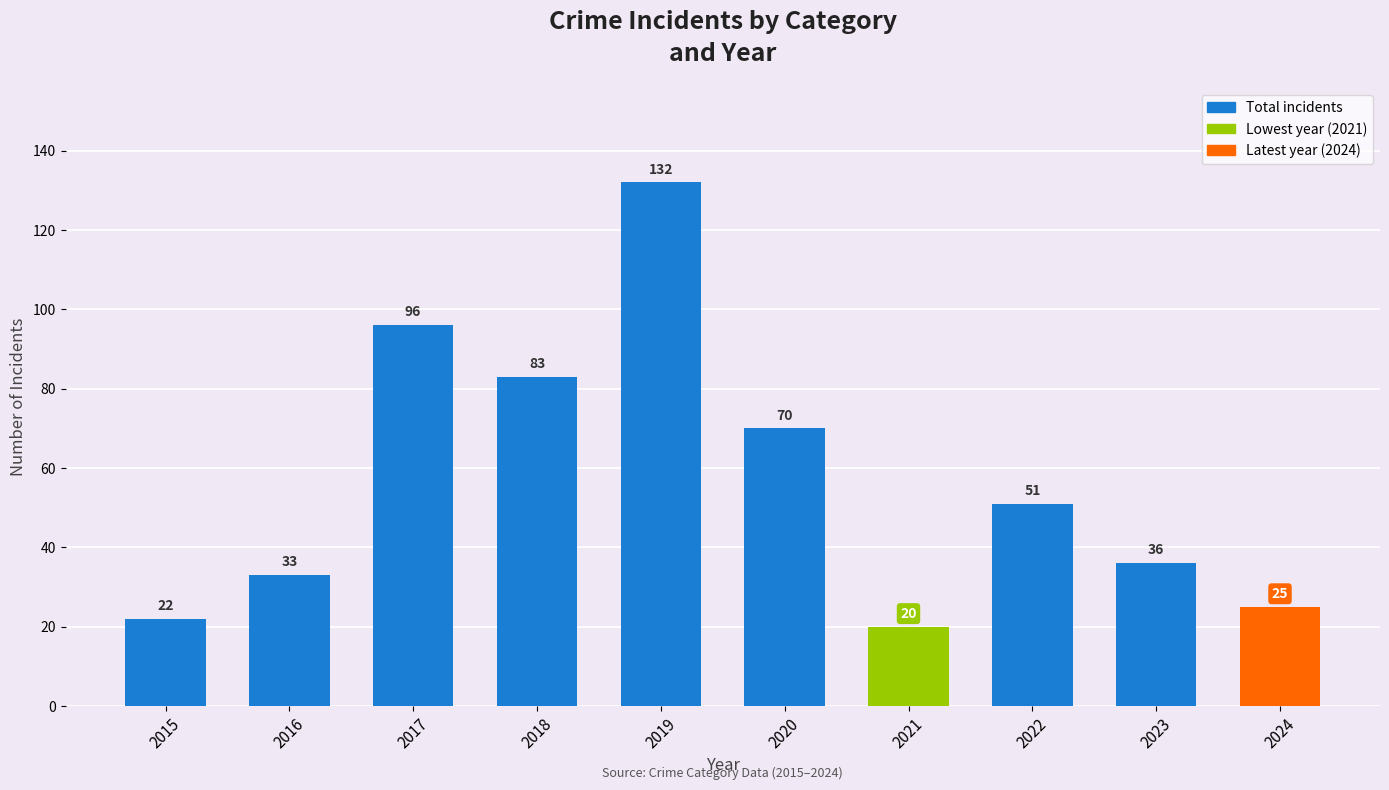

Does the chart contain any negative values?

No